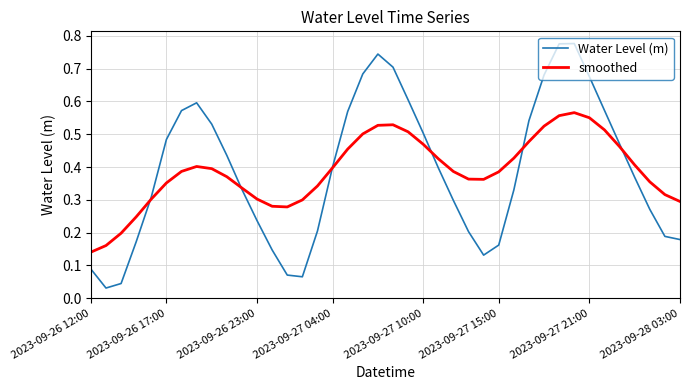

List the series in order of their peak value, highest first.

Water Level (m), smoothed